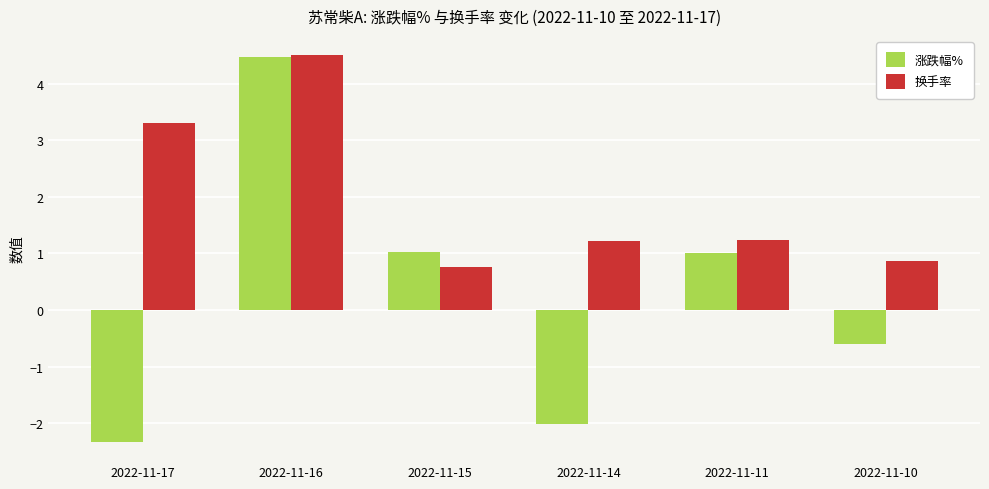

What is the maximum value shown in the chart?

4.5